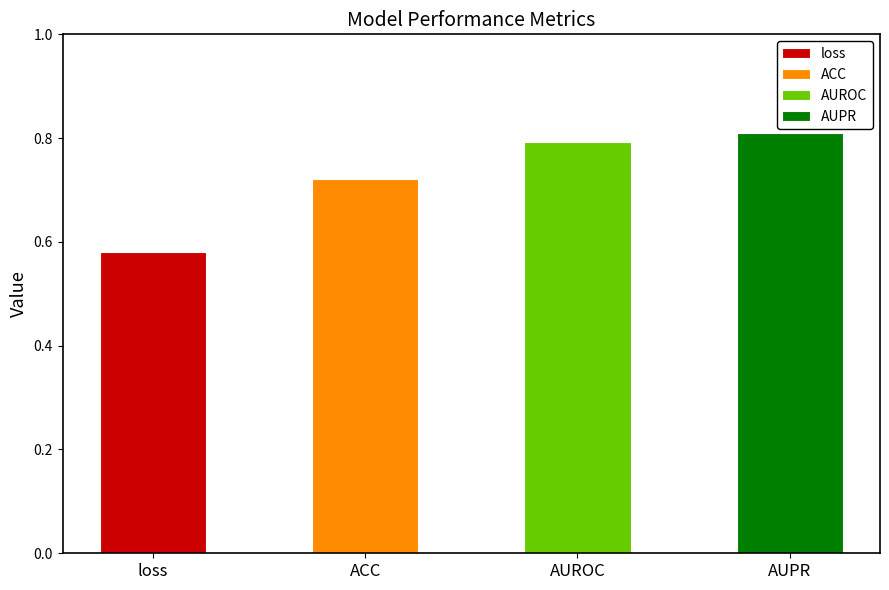

The chart shows a value of 1.1 at AUPR. True or false?

False